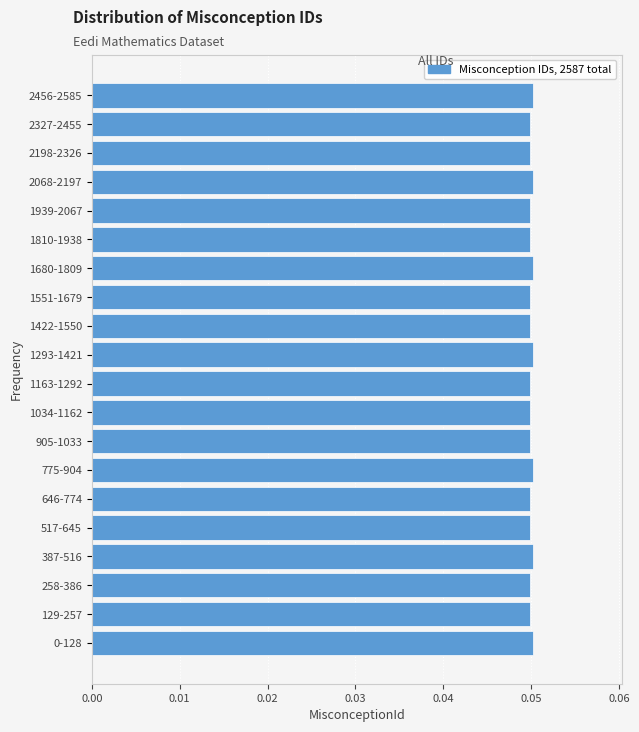

Count the values in the range 0 to 1.

20